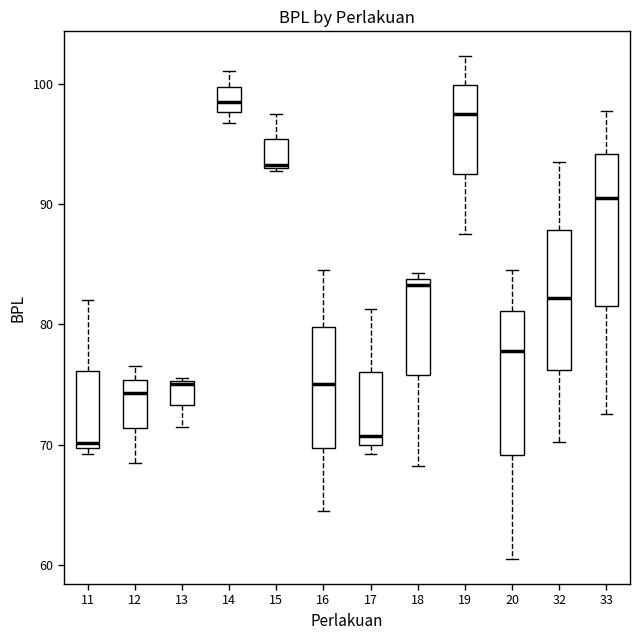

Reading left to right, transcribe this box plot: for each box, give where its median line is, the range the box spans, and where its two whiskers end, as read against the y-axis. The values are not printed on the chart, so give them approximately, as read against the axis.

11: median 70 (just above the box's lower edge), box 70 to 76, whiskers 69 to 82
12: median 74, box 71 to 75, whiskers 69 to 77
13: median 75, box 73 to 75, whiskers 72 to 76
14: median 99, box 98 to 100, whiskers 97 to 101
15: median 93, box 93 to 95, whiskers 93 to 98
16: median 75, box 70 to 80, whiskers 65 to 85
17: median 71, box 70 to 76, whiskers 69 to 81
18: median 83, box 76 to 84, whiskers 68 to 84 (just above the box's upper edge)
19: median 98, box 93 to 100, whiskers 88 to 102
20: median 78, box 69 to 81, whiskers 61 to 85
32: median 82, box 76 to 88, whiskers 70 to 94
33: median 91, box 82 to 94, whiskers 73 to 98